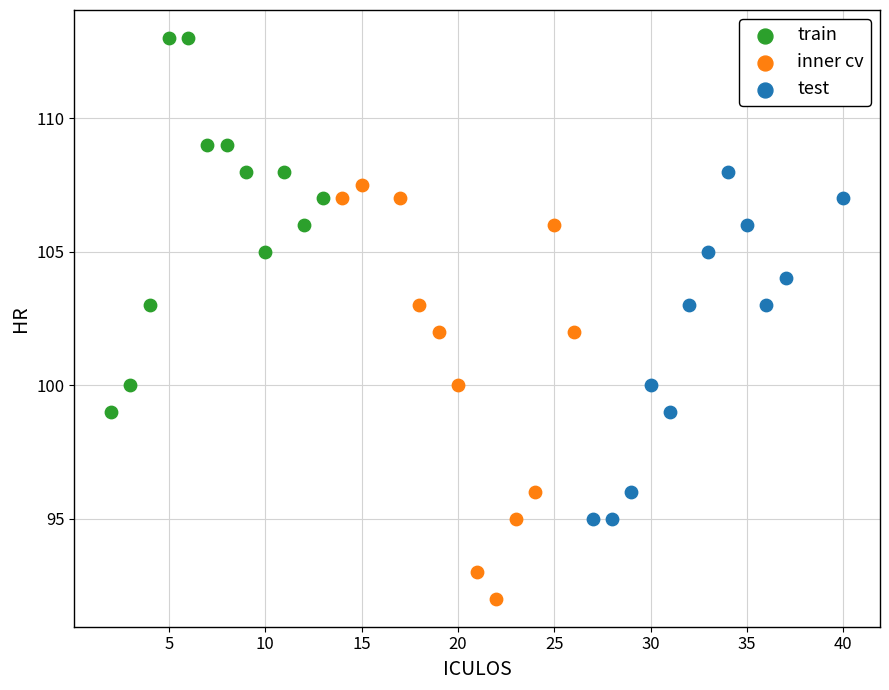

What are all the series names shown in the legend?

train, inner cv, test